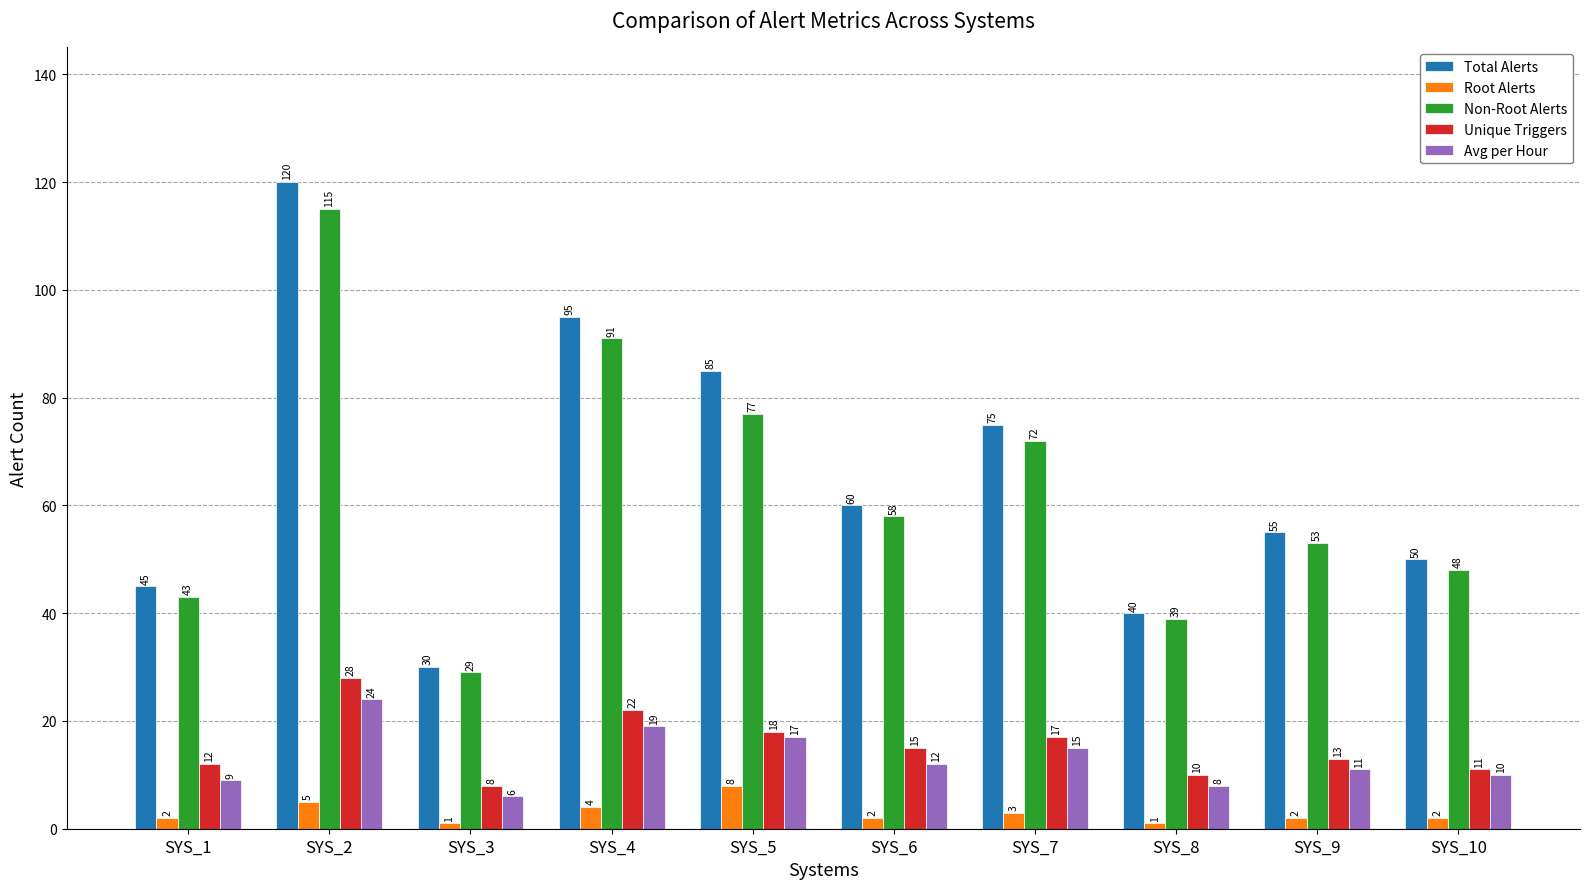

List the series in order of their peak value, lowest first.

Root Alerts, Avg per Hour, Unique Triggers, Non-Root Alerts, Total Alerts